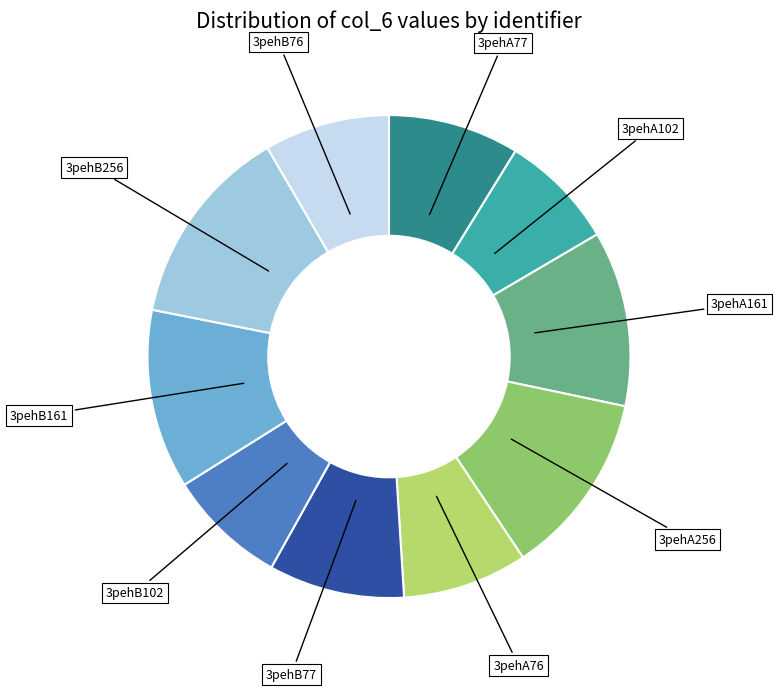

The 3pehA256 slice represents 12% of the pie. True or false?

True